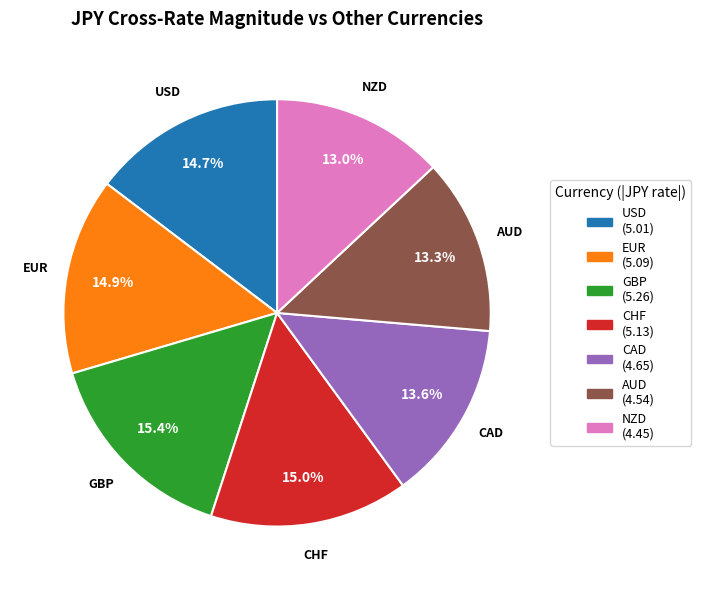

To the nearest percent, what is the combined percentage of CAD and EUR?

29%